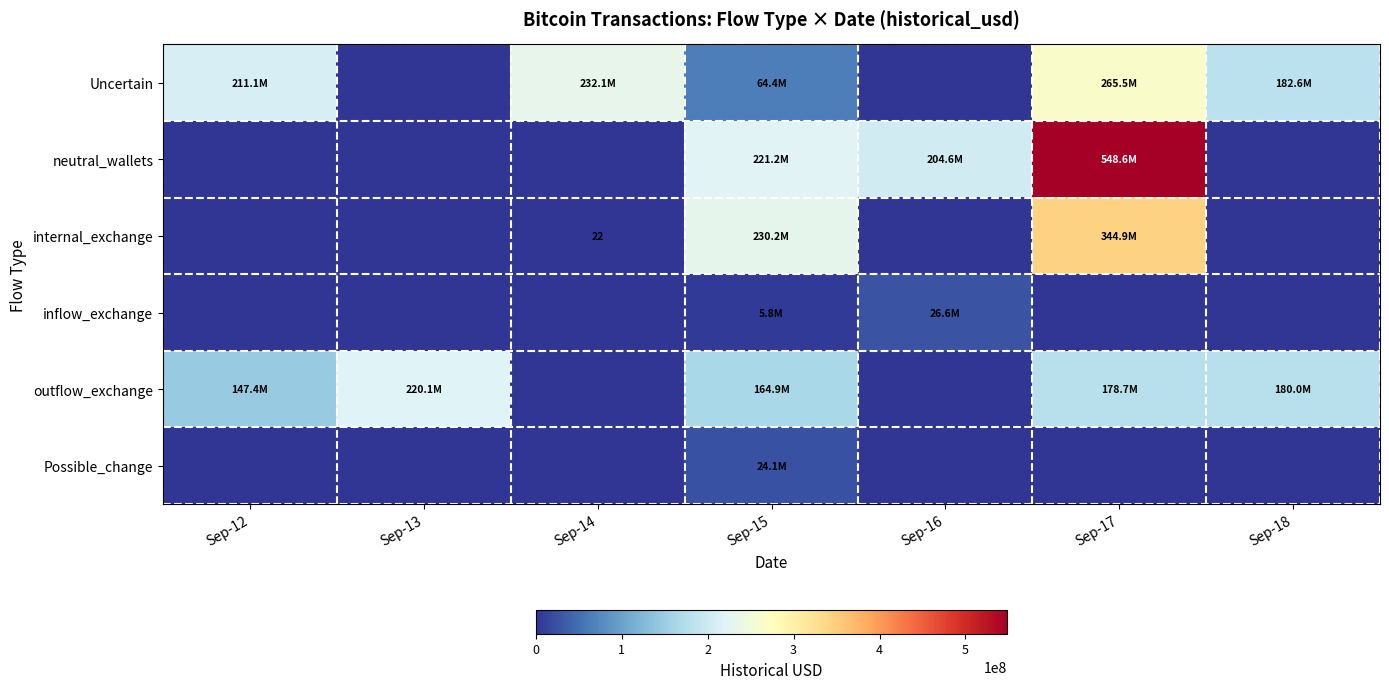

The Possible_change series shows 0.0 at Sep-14. True or false?

True